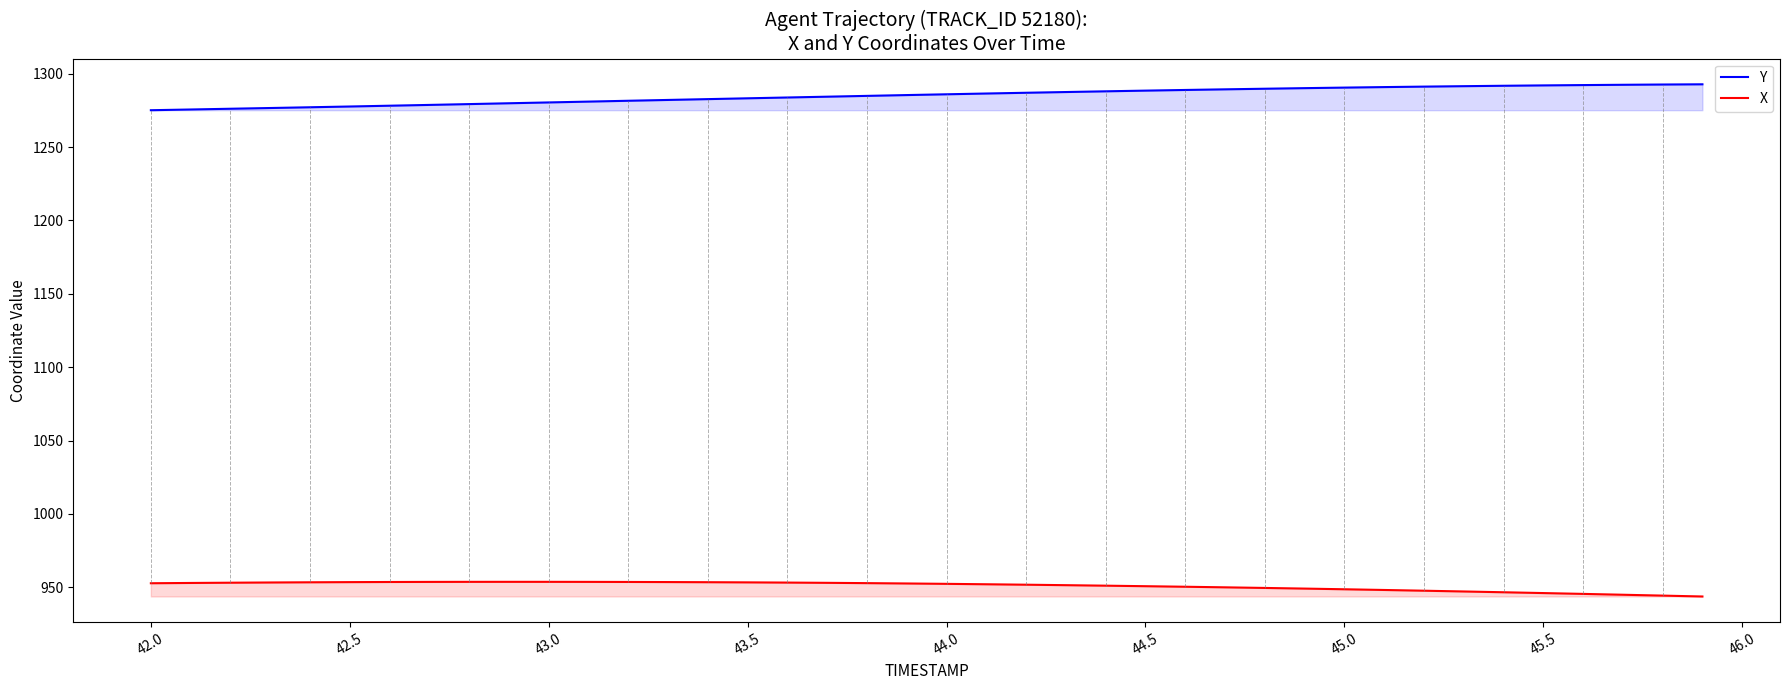

What is the spread (max minus min) of values at 45.5?

346.0